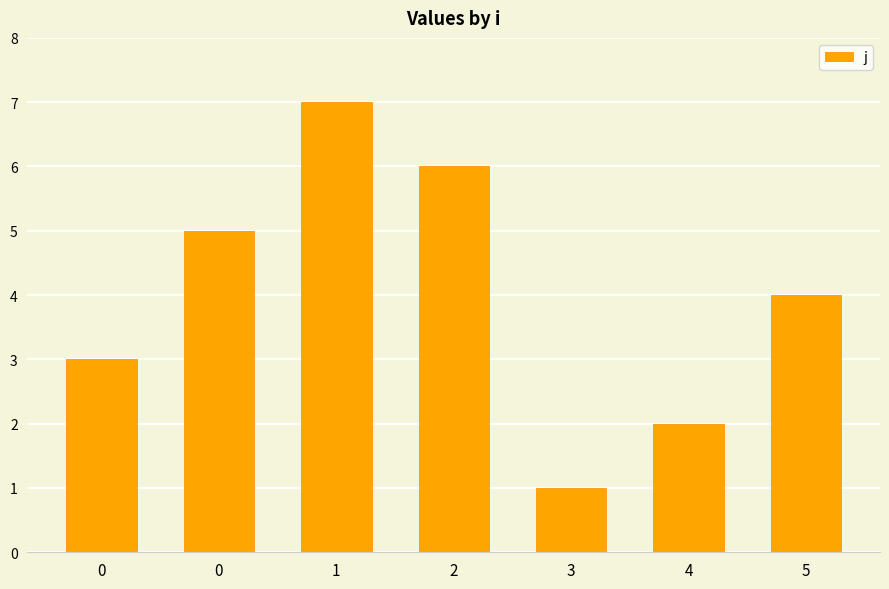

Reading left to right, list all the values displayed in this chart.

3	5	7	6	1	2	4